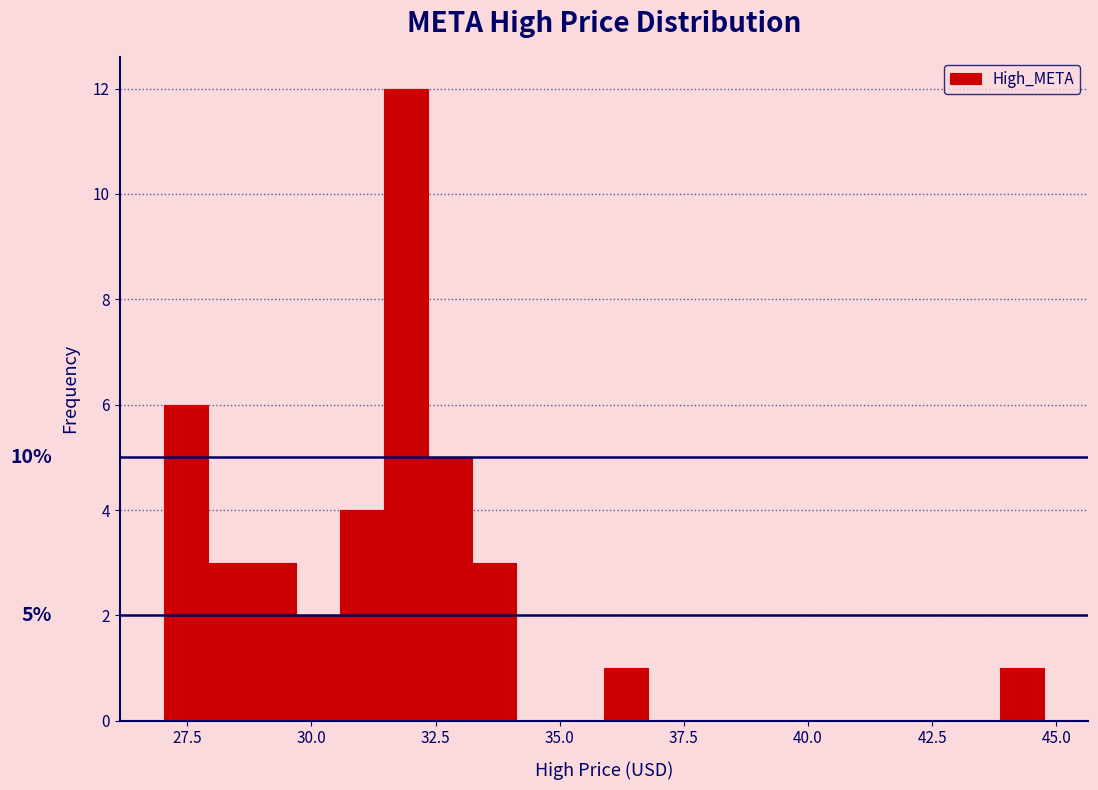

Read against the x-axis, roughly where is the centre of the tallest bar?

32.0